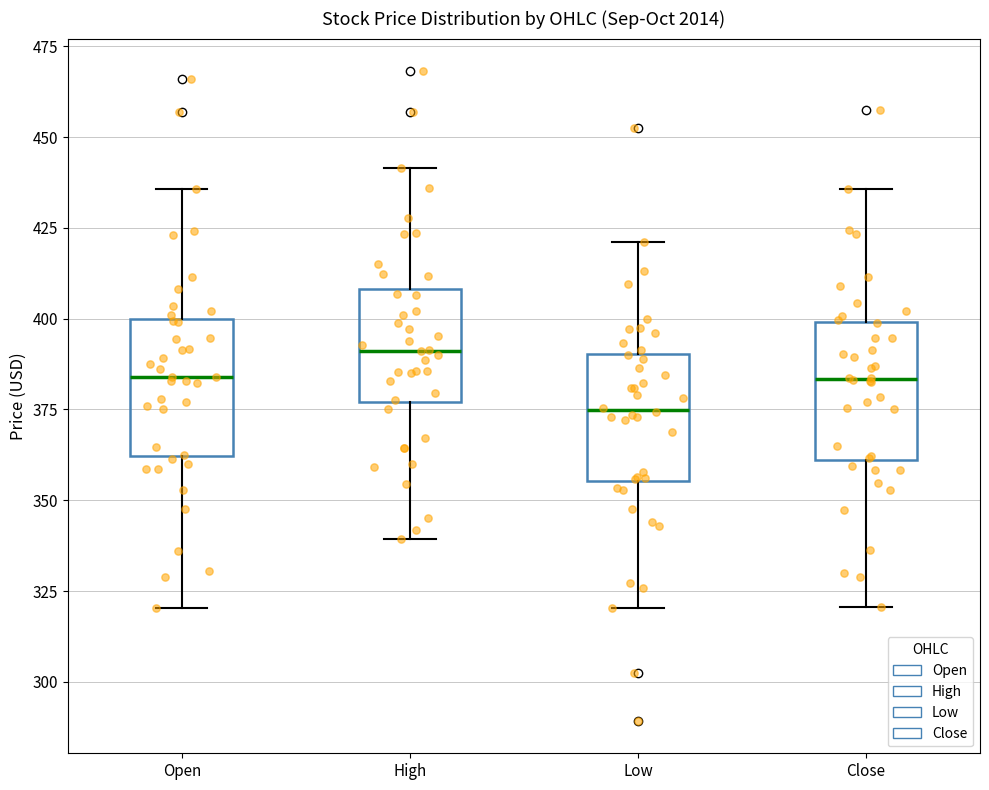

Which box's median line is the lowest?

Low